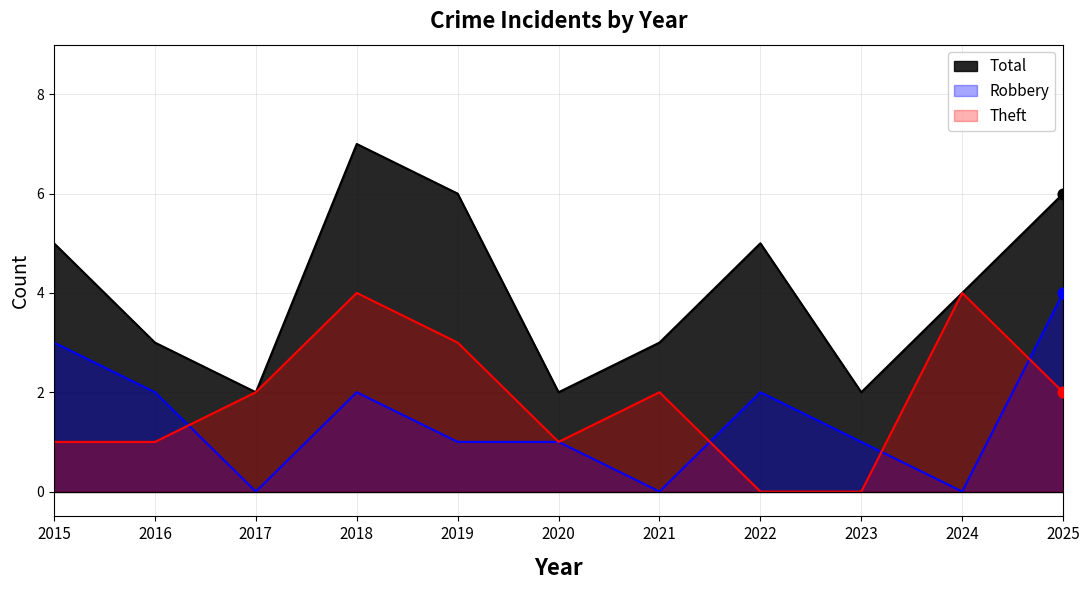

Is the value of Theft at 2020 greater than the value of Total at 2025?

No